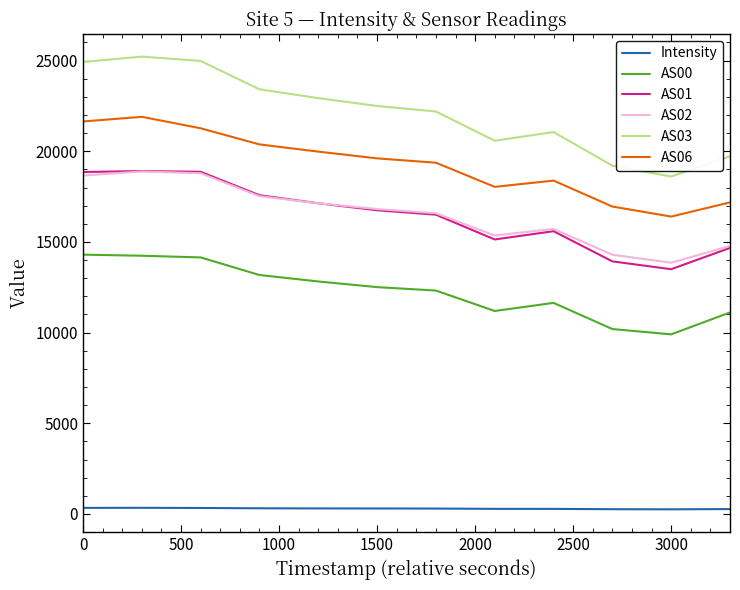

True or false: AS02 has more than 2 interior local peaks.

False